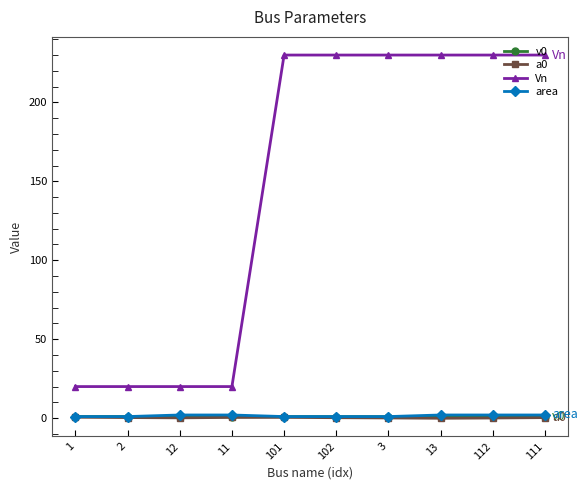

True or false: area and Vn intersect in this chart.

False